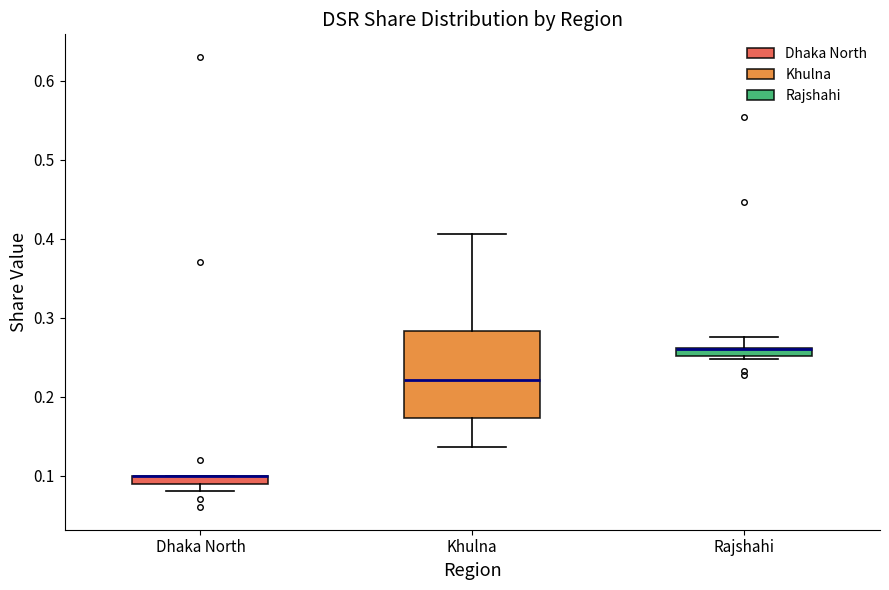

Where is the upper edge of the box for Dhaka North on the y-axis? The values are not printed on the chart, so give them approximately, as read against the axis.

0.10